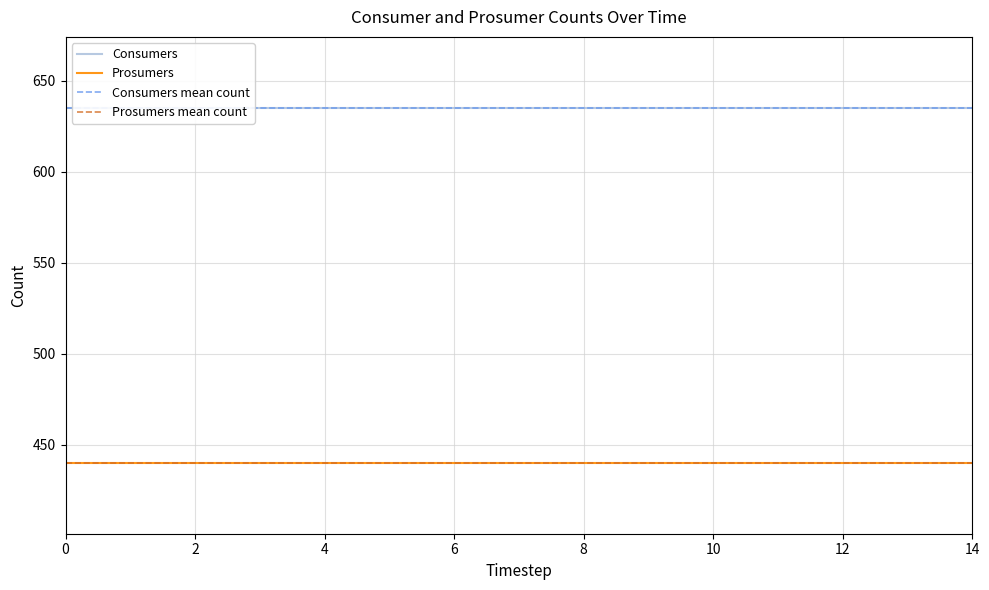

Rank the series by their average value, from highest to lowest.

Consumers, Prosumers